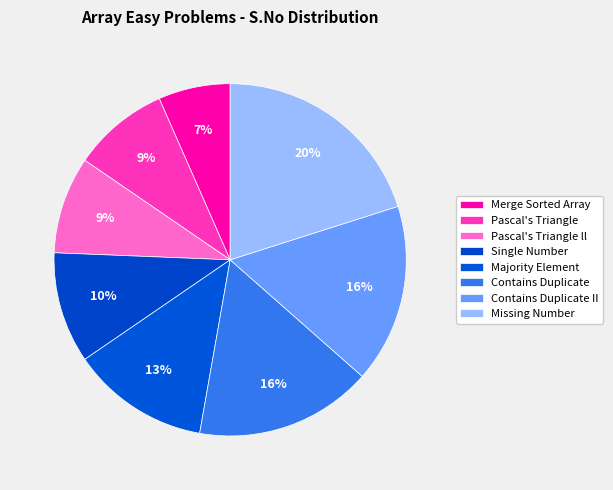

Count the number of slices in the pie.

8